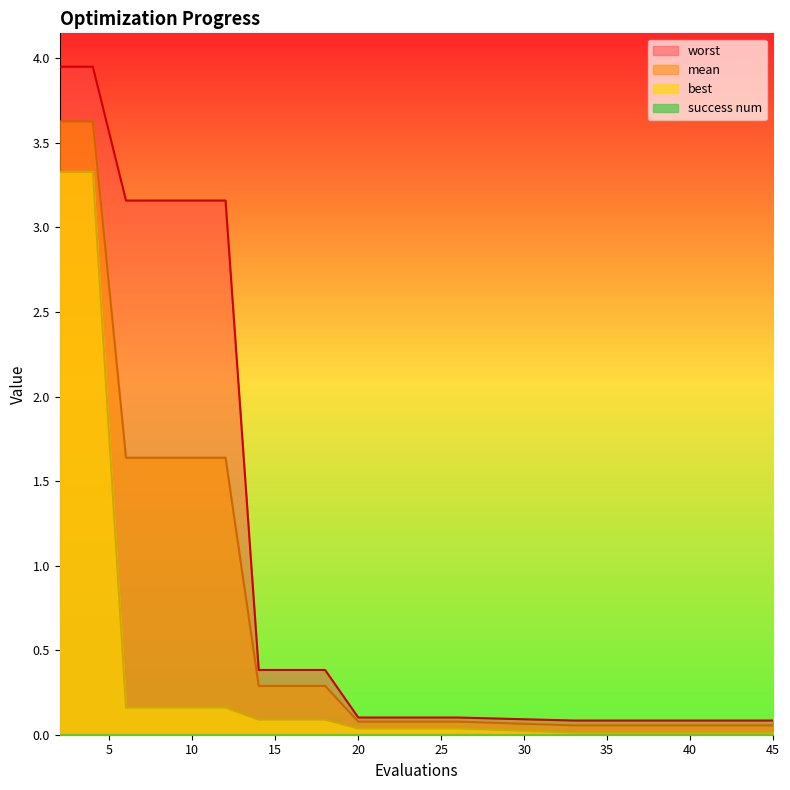

True or false: mean and best cross at least once.

False